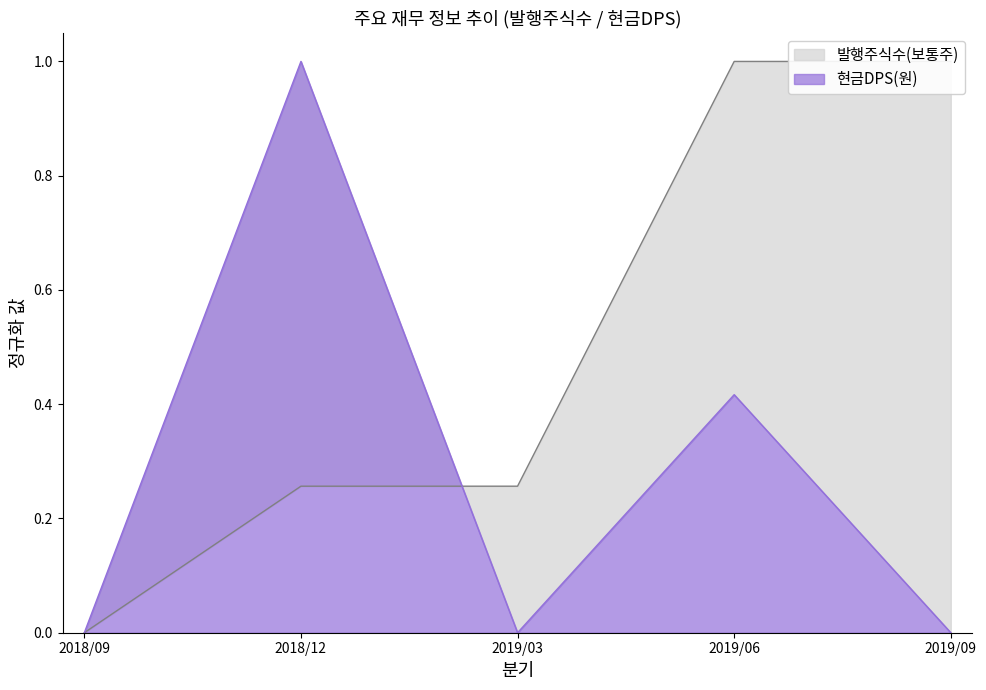

Which series has the largest total across all categories?

발행주식수(보통주)